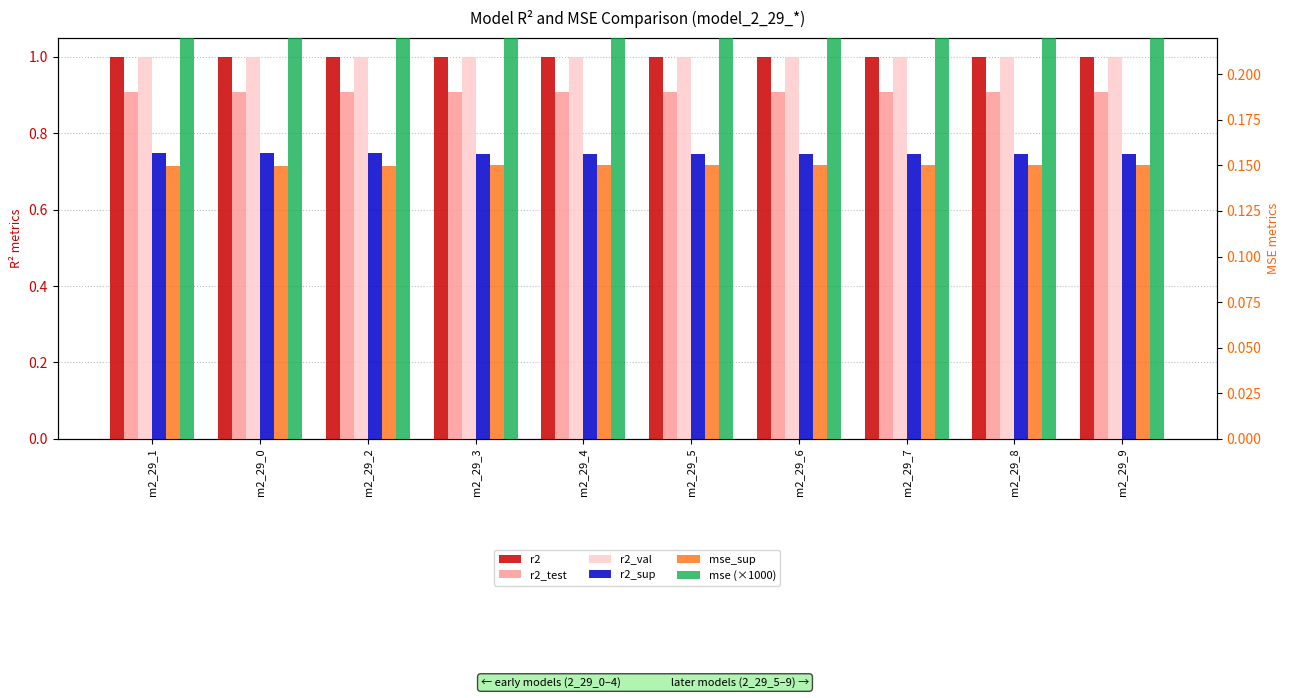

How many data points does each series have?

10